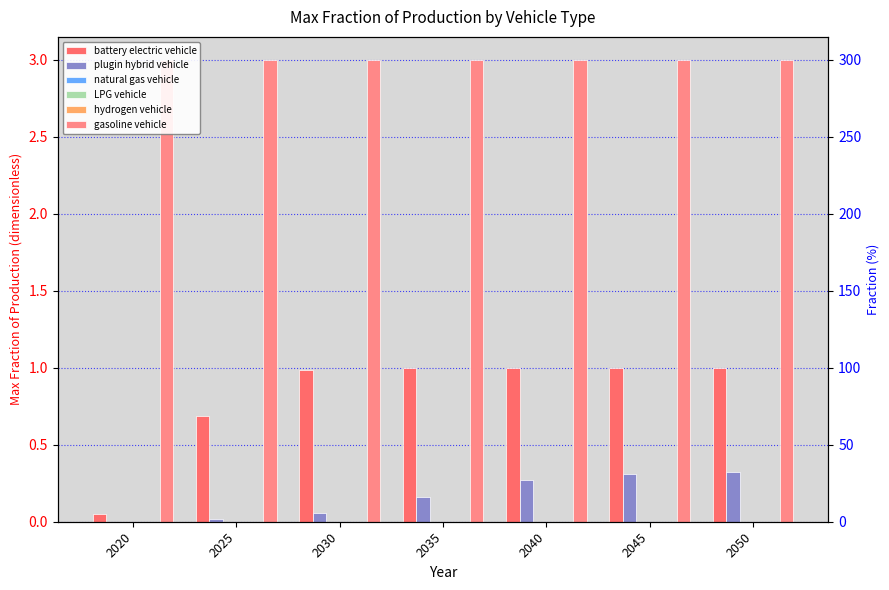

Reading left to right, list all the values displayed in this chart.

battery electric vehicle: 0.1	0.7	1.0	1.0	1.0	1.0	1.0
plugin hybrid vehicle: 0.0	0.0	0.1	0.2	0.3	0.3	0.3
natural gas vehicle: 0.0	0.0	0.0	0.0	0.0	0.0	0.0
LPG vehicle: 0.0	0.0	0.0	0.0	0.0	0.0	0.0
hydrogen vehicle: 0.0	0.0	0.0	0.0	0.0	0.0	0.0
gasoline vehicle: 3.0	3.0	3.0	3.0	3.0	3.0	3.0